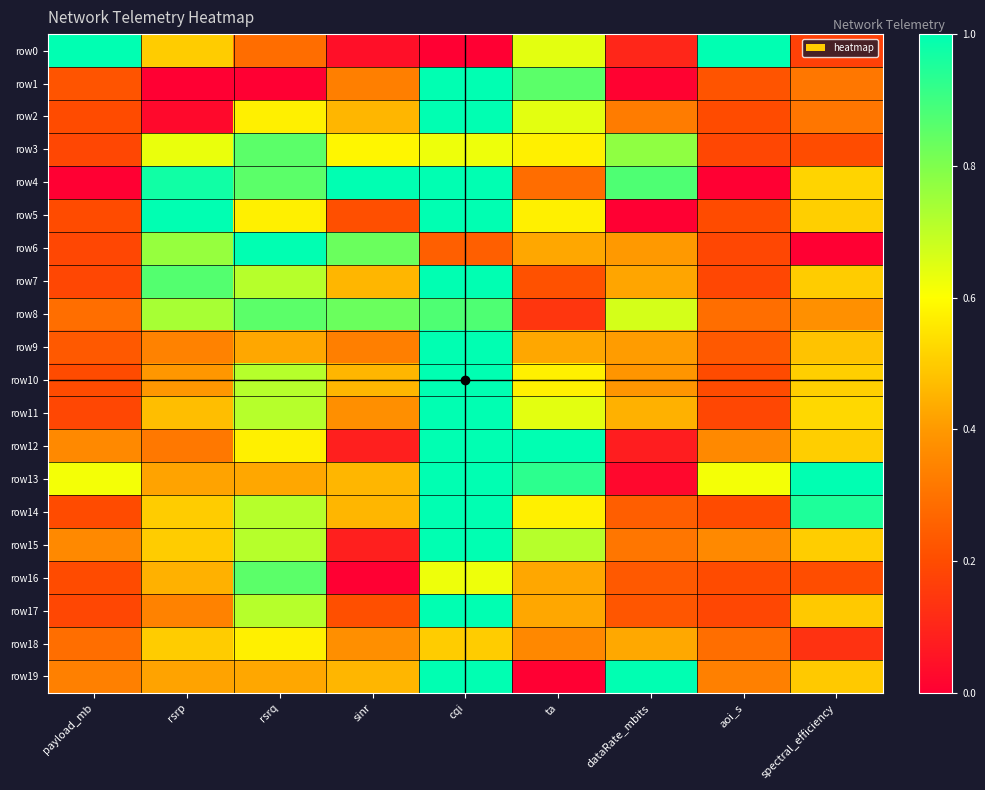

List the series in order of their peak value, highest first.

row0, row1, row2, row4, row5, row6, row7, row9, row10, row11, row12, row13, row14, row15, row17, row19, row8, row3, row16, row18